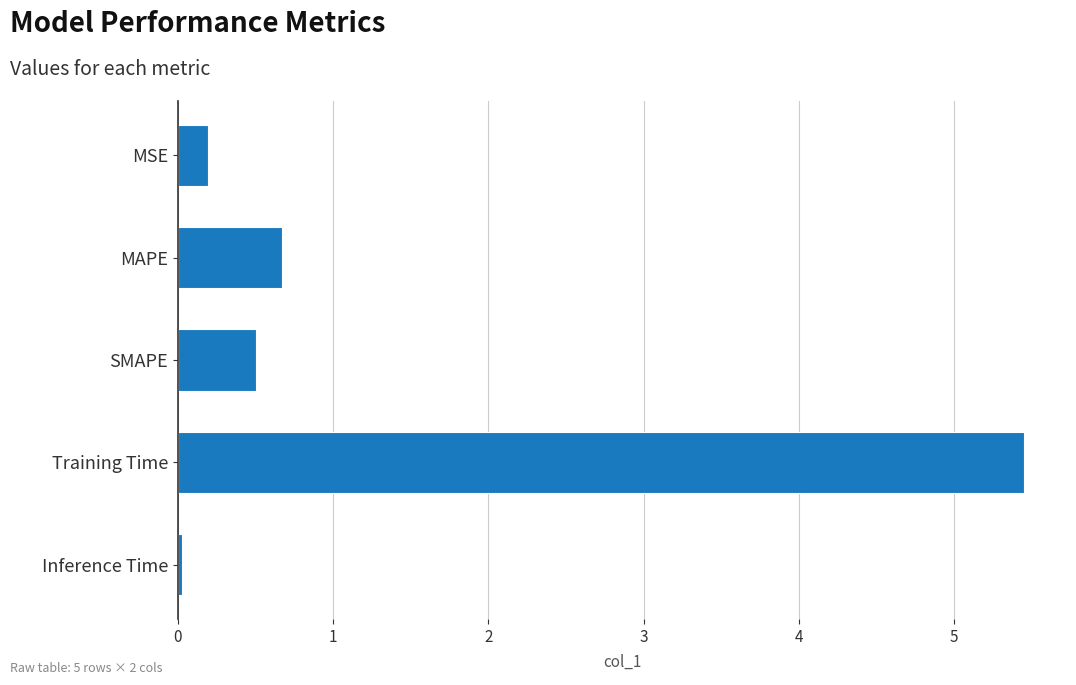

What is the change in value from MSE to Training Time?

+5.3